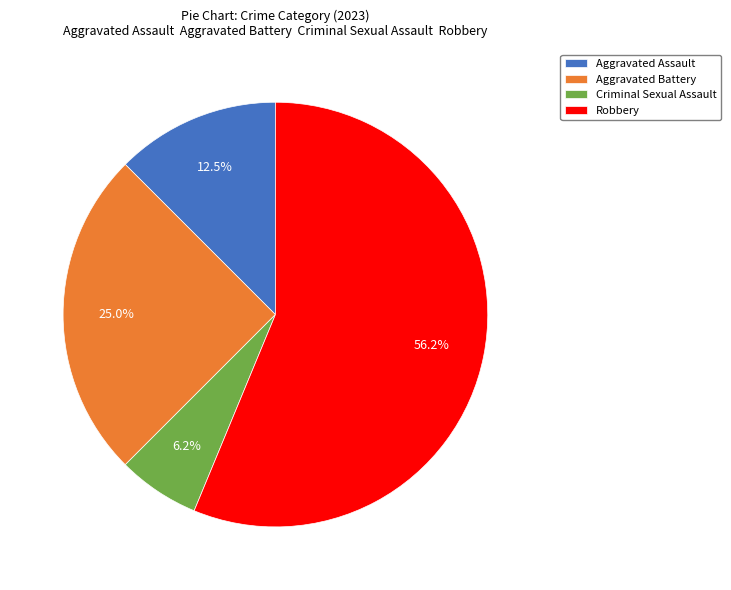

The Robbery slice represents 42% of the pie. True or false?

False